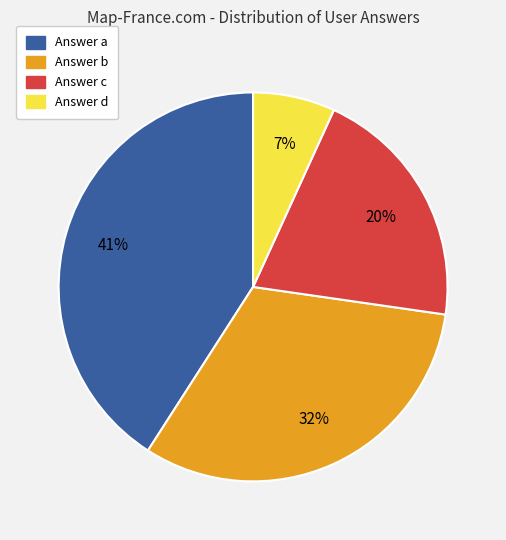

To the nearest percent, what is the difference between the largest and smallest slice percentages?

34%